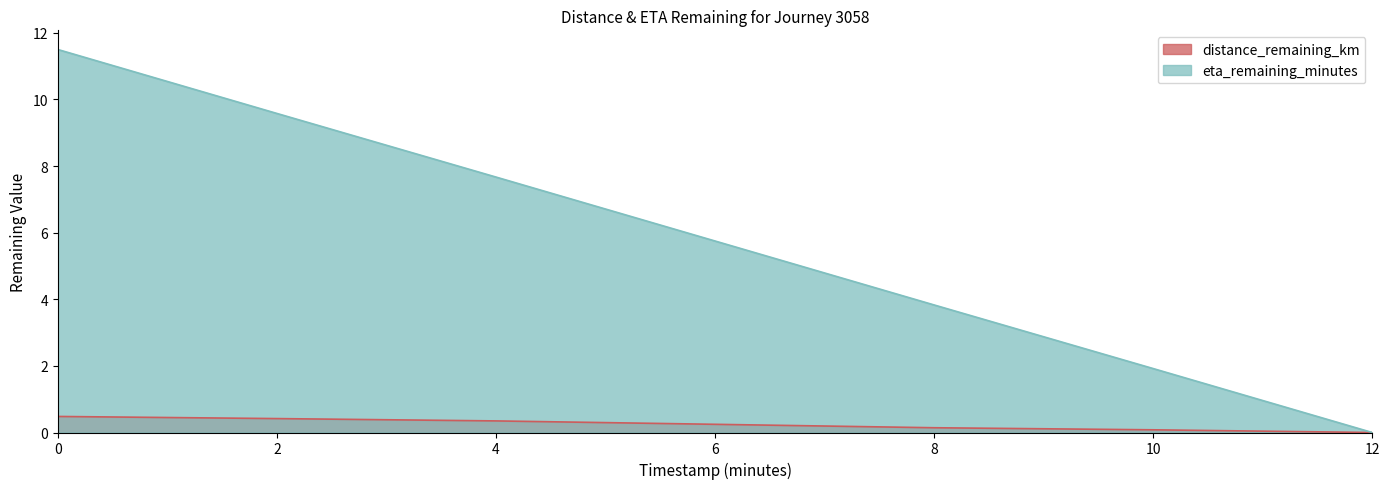

At 0, list the series in order from largest to smallest.

eta_remaining_minutes, distance_remaining_km